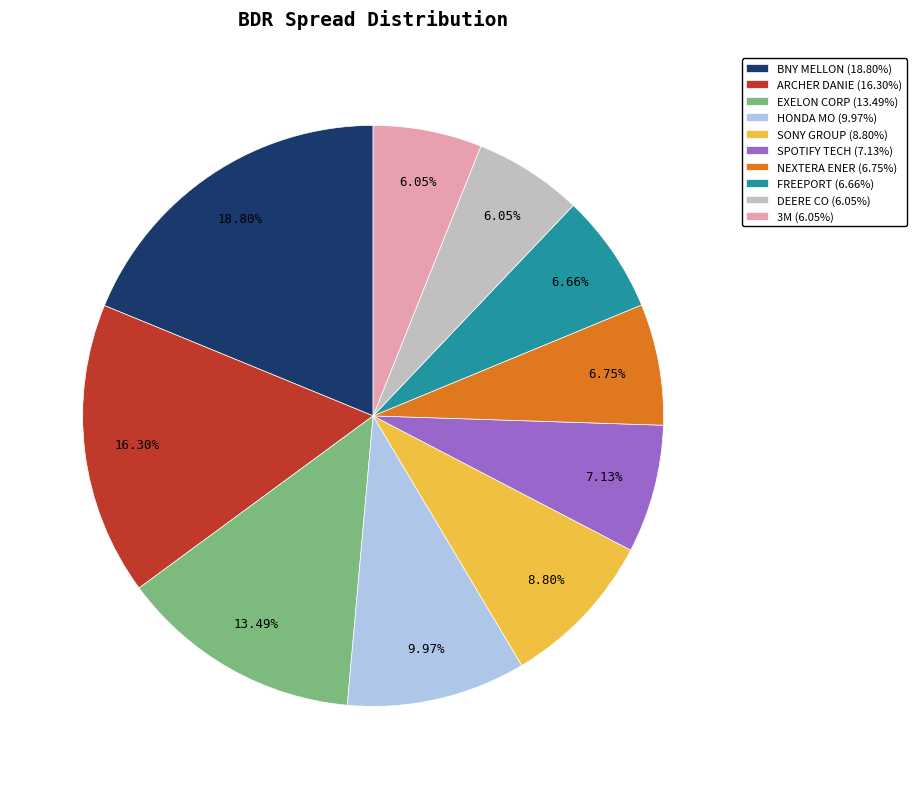

Do SONY GROUP (8.80%) and BNY MELLON (18.80%) together represent more than half of the pie?

No